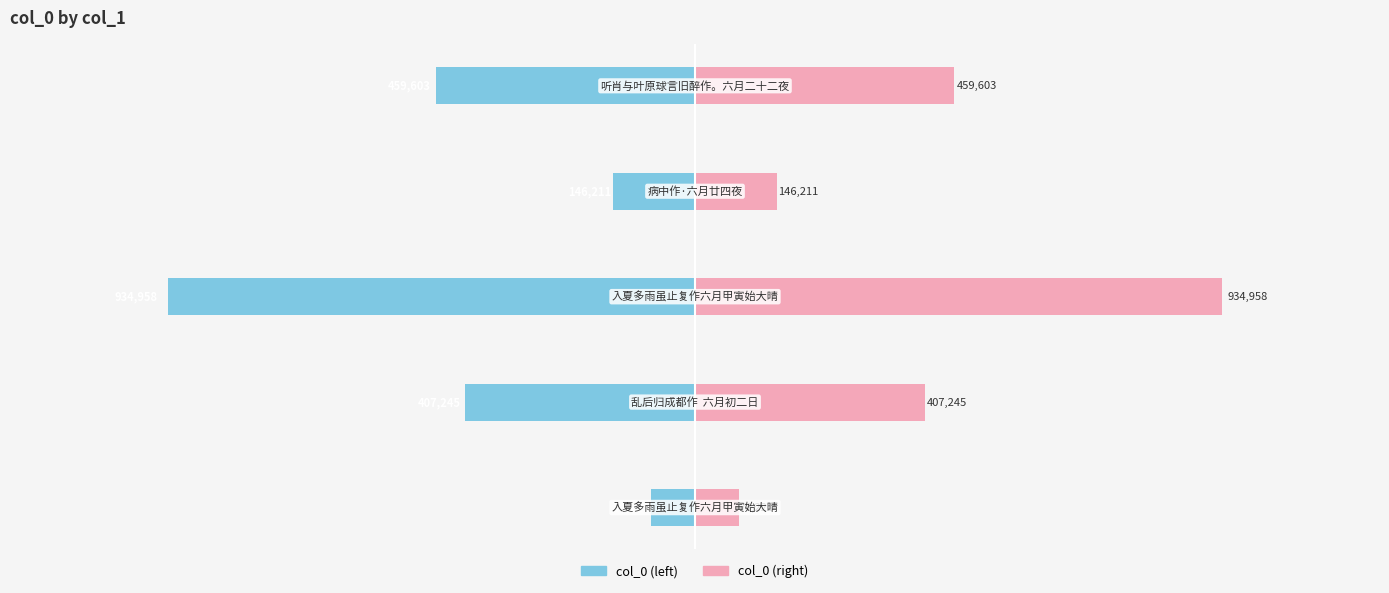

Which series has the largest total across all categories?

col_0 (right)